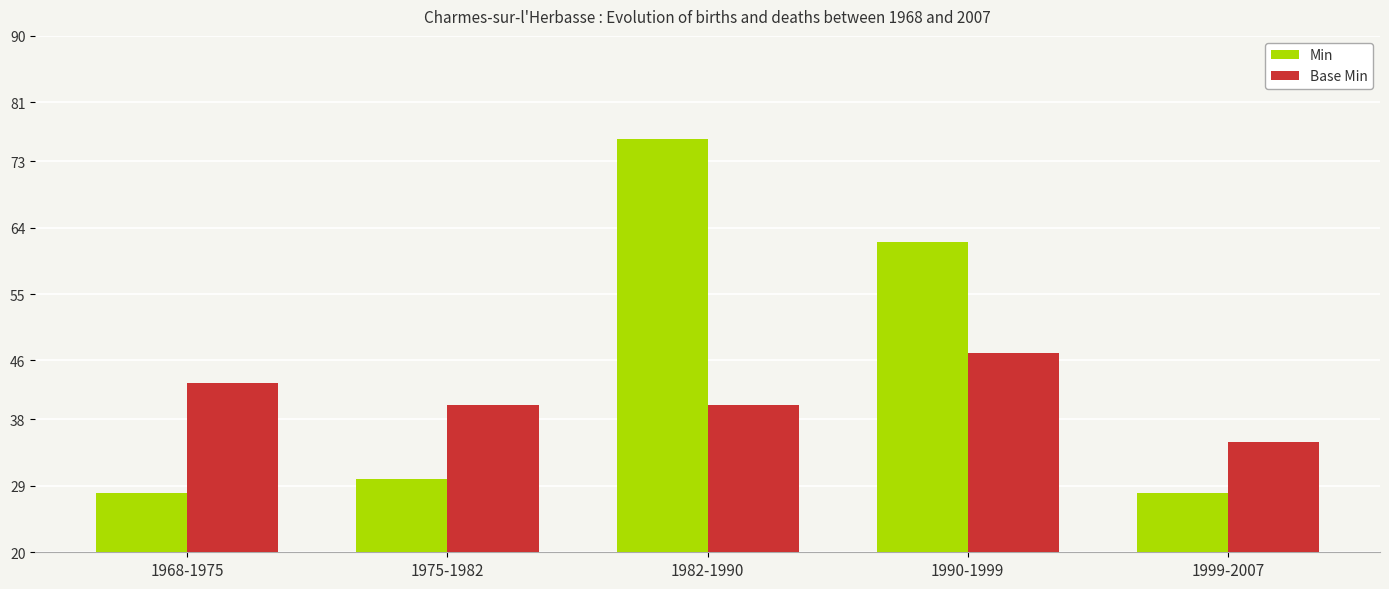

The Min series shows 45 at 1999-2007. True or false?

False